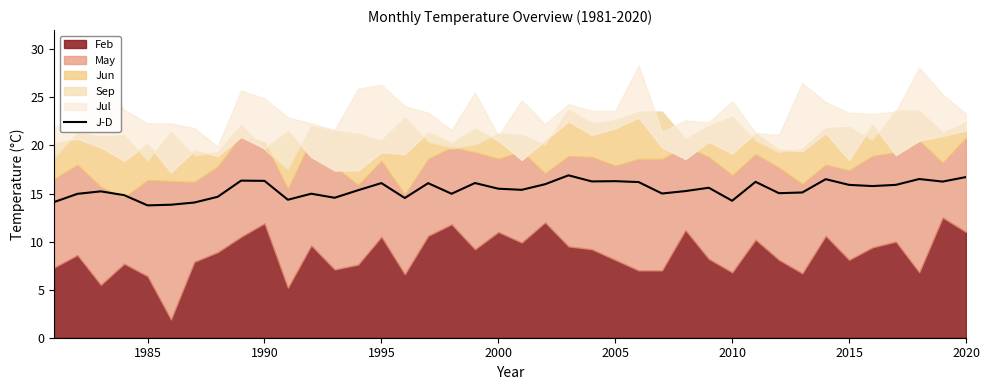

The value of J-D at 1995 is 16.1. True or false?

True